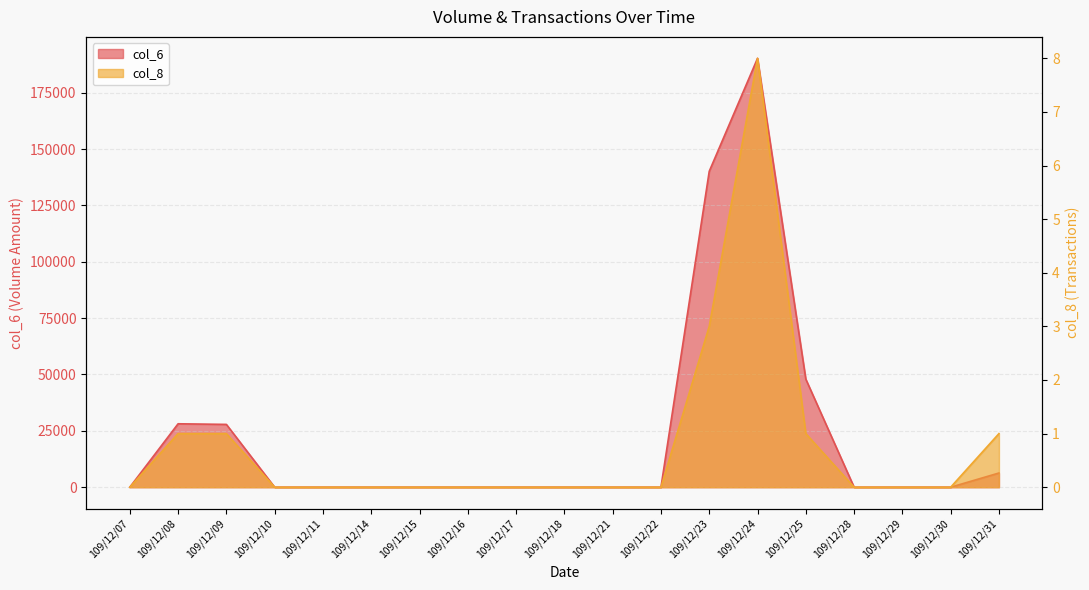

Which series changed the most between 109/12/15 and 109/12/18?

col_6